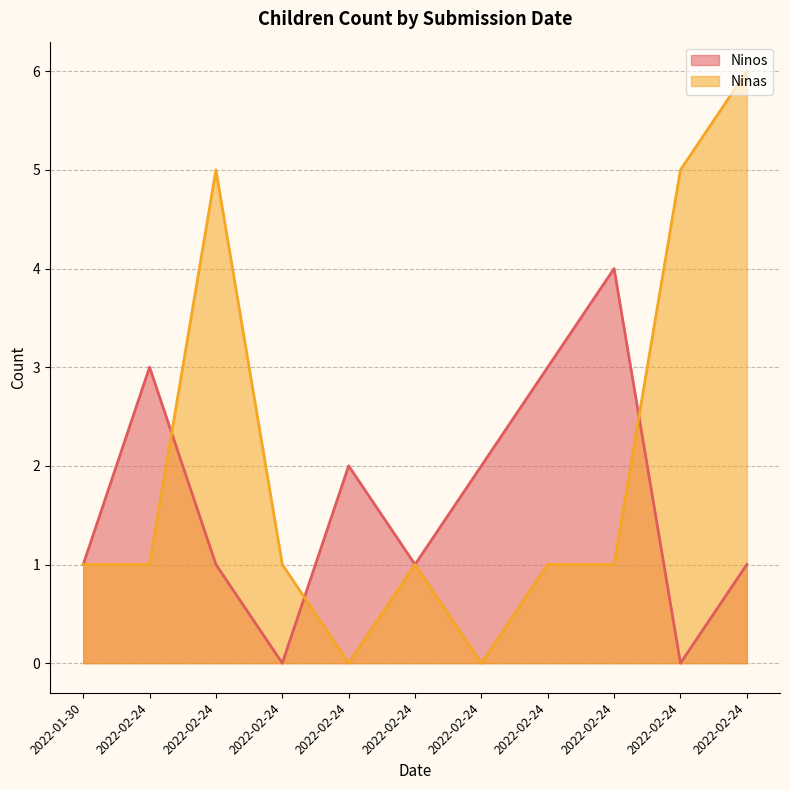

Reading right to left, transcribe all the data shown in this chart.

Ninos: 2022-02-24=1	2022-02-24=0	2022-02-24=4	2022-02-24=3	2022-02-24=2	2022-02-24=1	2022-02-24=2	2022-02-24=0	2022-02-24=1	2022-02-24=3	2022-01-30=1
Ninas: 2022-02-24=6	2022-02-24=5	2022-02-24=1	2022-02-24=1	2022-02-24=0	2022-02-24=1	2022-02-24=0	2022-02-24=1	2022-02-24=5	2022-02-24=1	2022-01-30=1